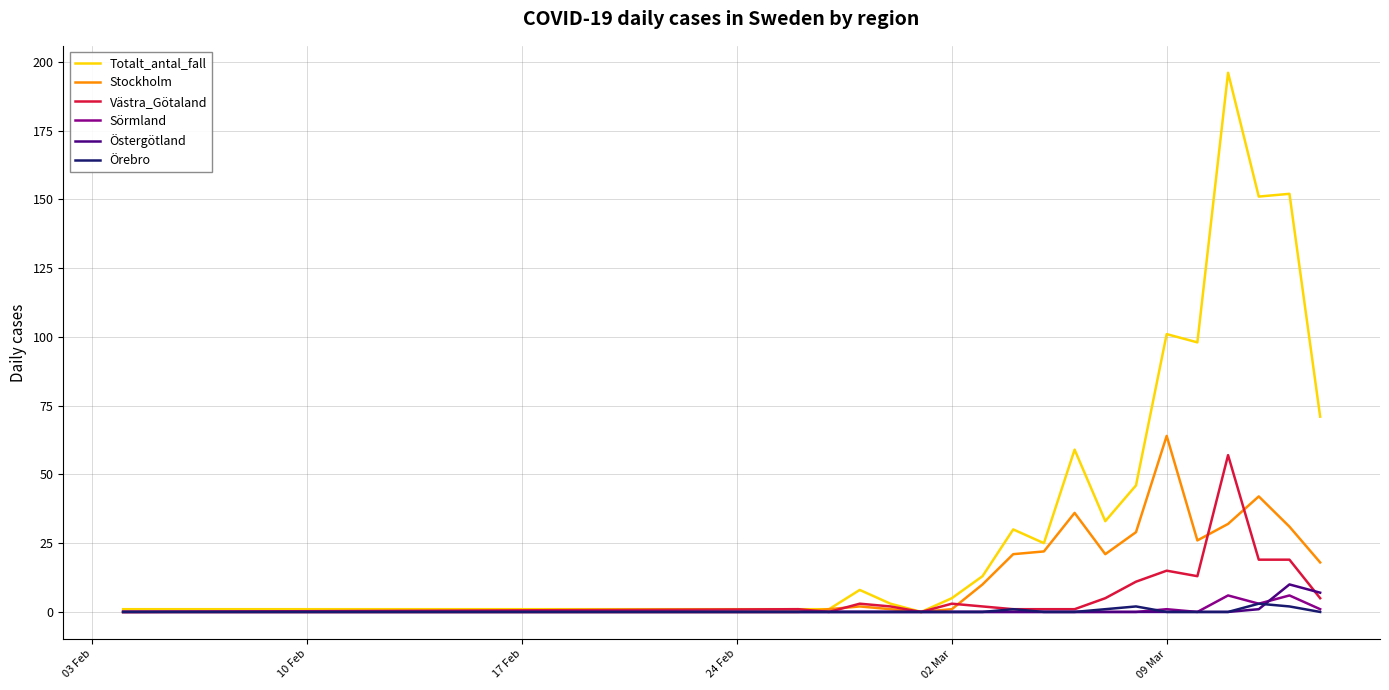

What are all the series names shown in the legend?

Totalt_antal_fall, Stockholm, Västra_Götaland, Sörmland, Östergötland, Örebro